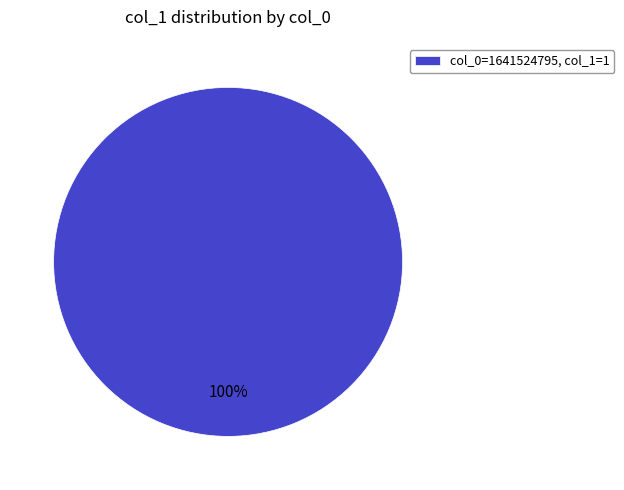

True or false: col_0=1641524795, col_1=1 accounts for 100% of the total.

True